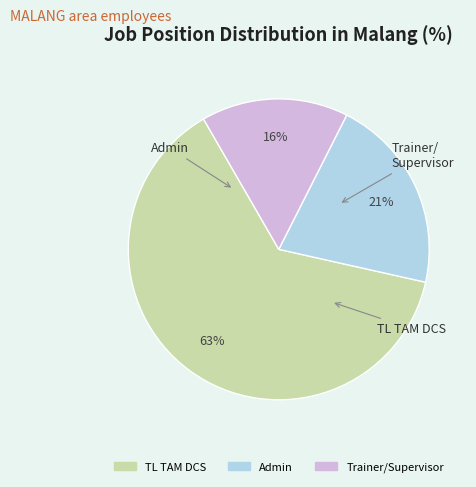

Do Admin and Trainer/Supervisor together represent more than half of the pie?

No